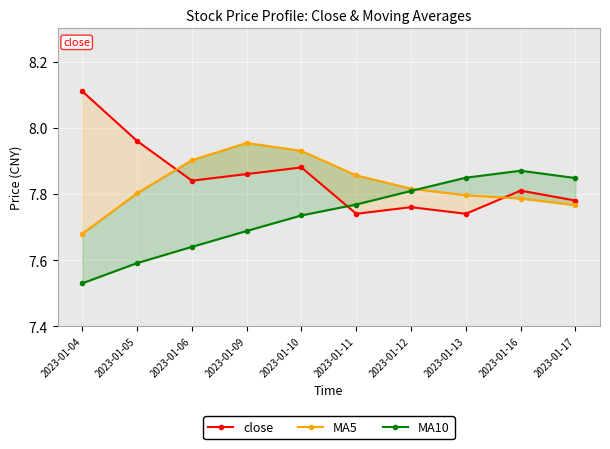

How many series are shown in this chart?

3